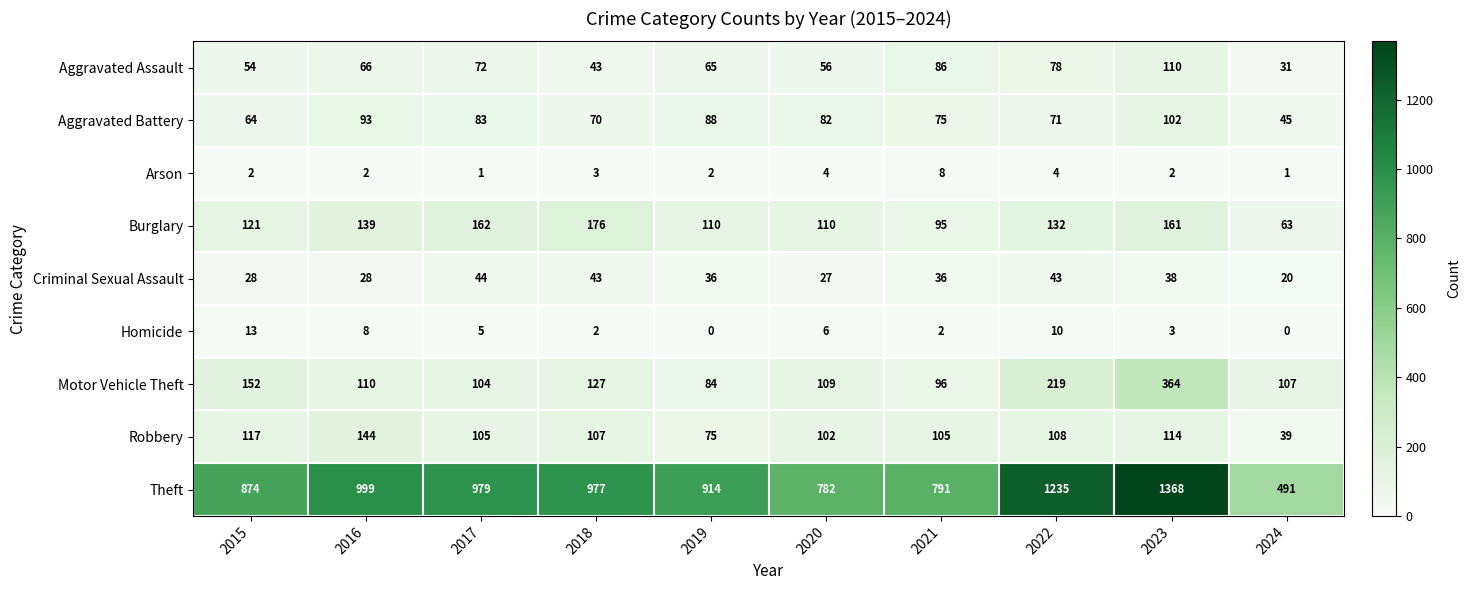

How many distinct data groups are displayed?

9